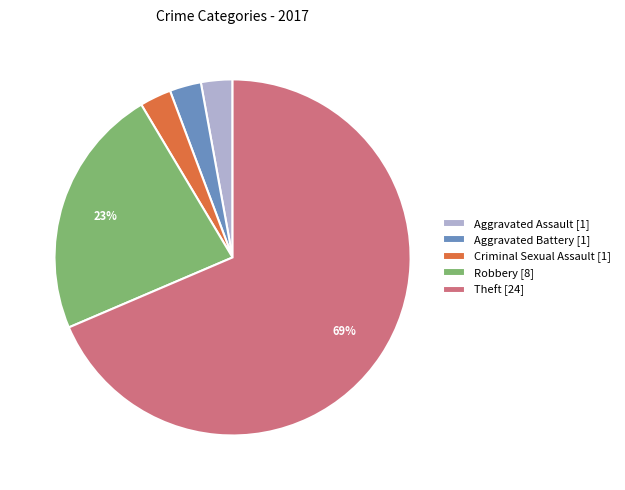

Is it true that Criminal Sexual Assault [1] is 3% of the pie?

True